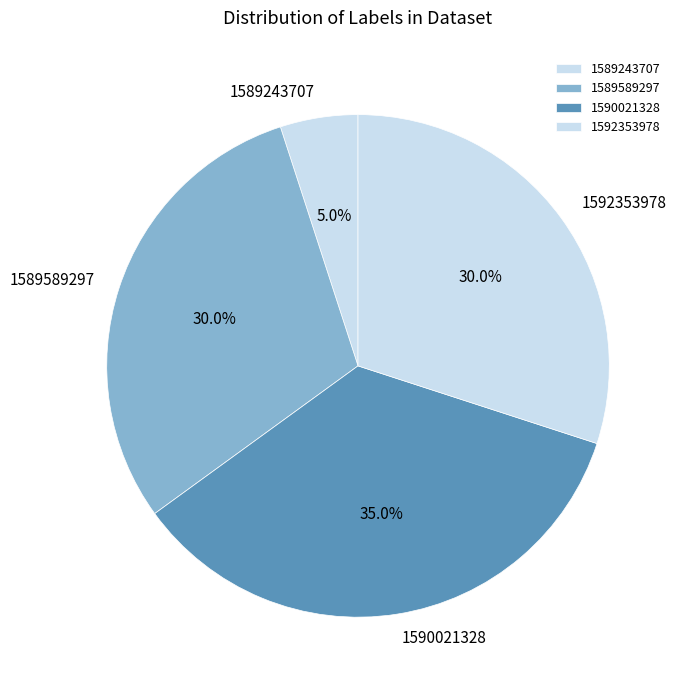

What percentage is NOT represented by 1589589297?

70.0%